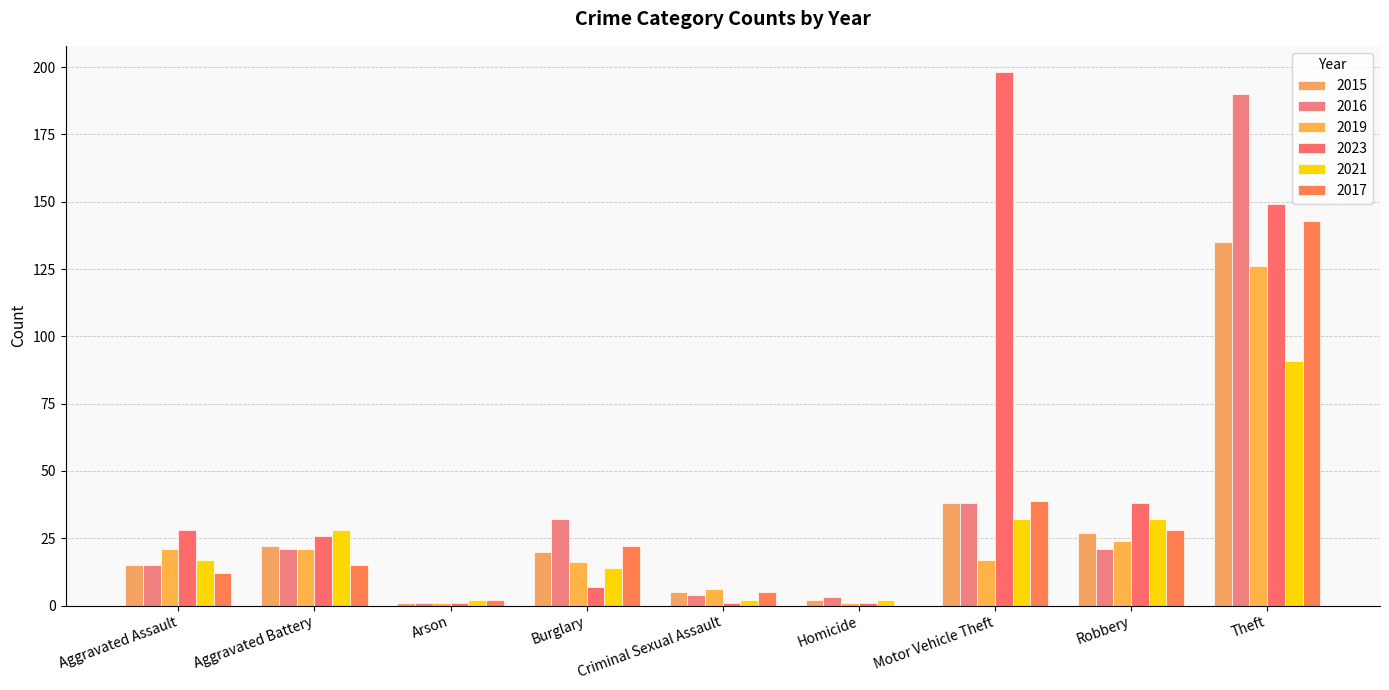

Rank the categories by 2016 value from highest to lowest.

Theft, Motor Vehicle Theft, Burglary, Aggravated Battery, Robbery, Aggravated Assault, Criminal Sexual Assault, Homicide, Arson